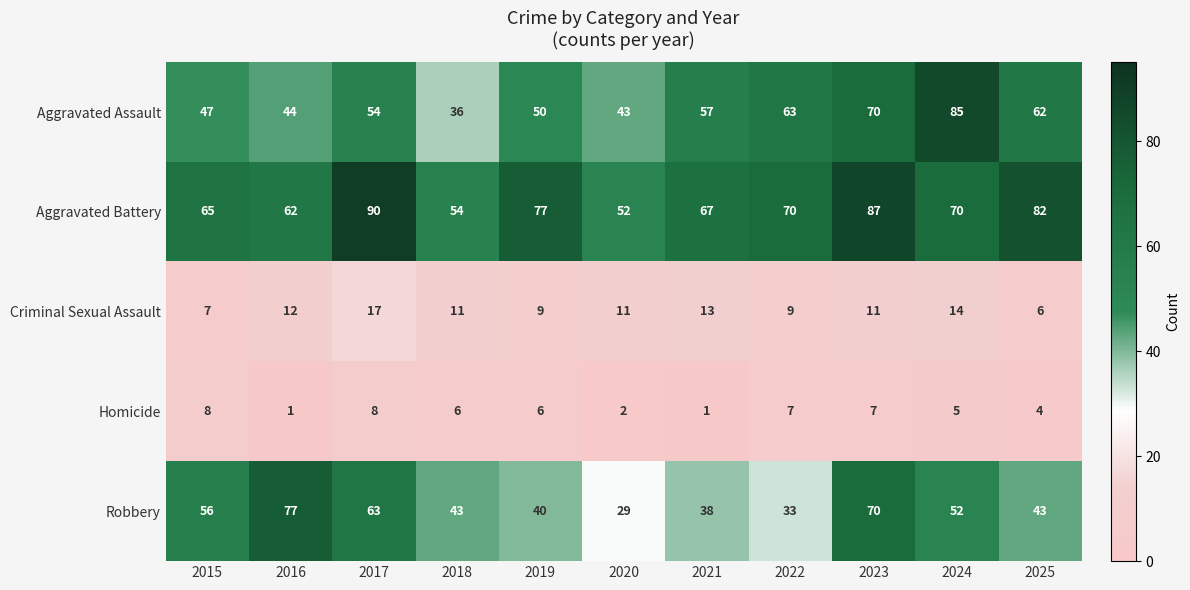

What is the minimum value shown in the chart?

1